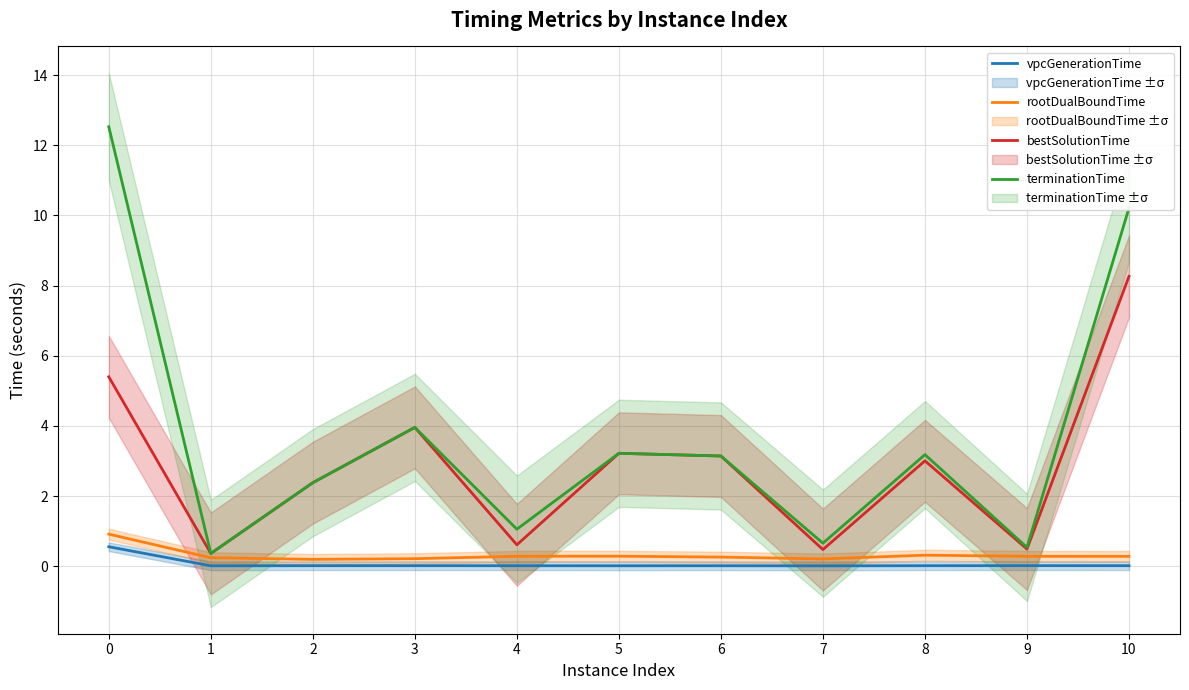

What is the total value across all series at 6?

6.6